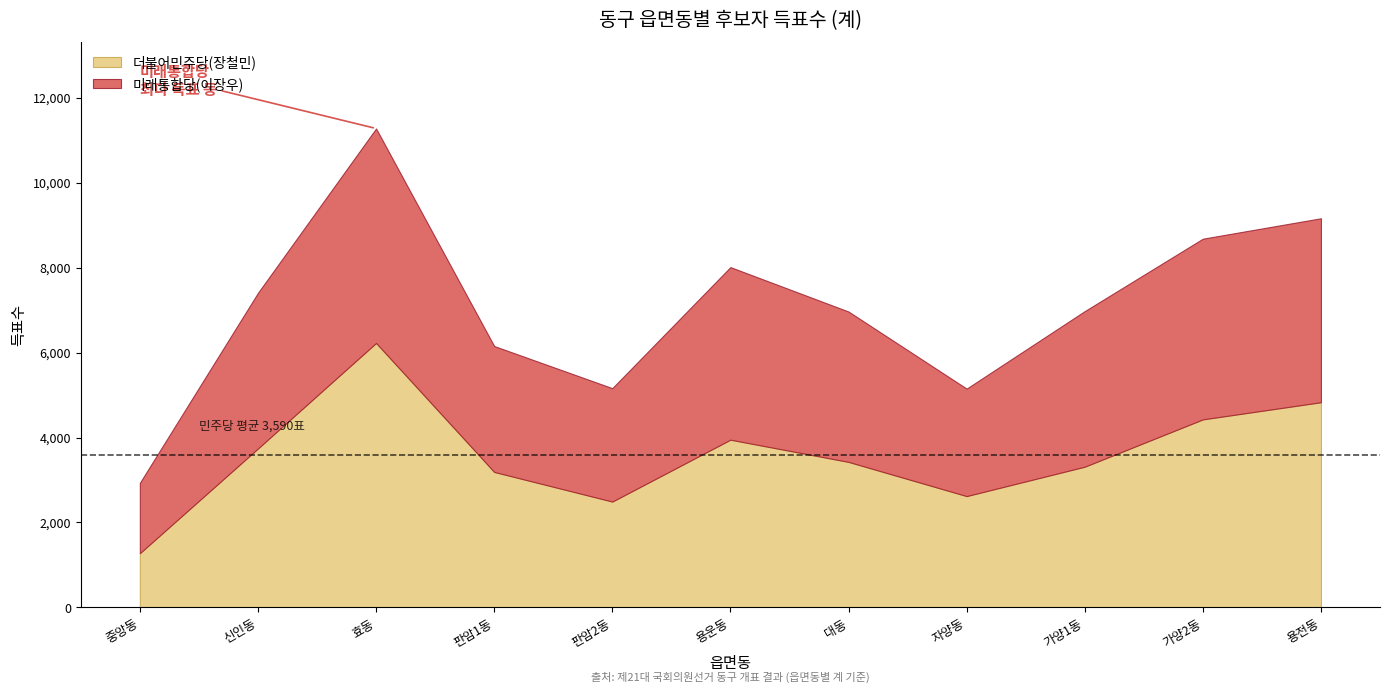

How many values in the 더불어민주당(장철민) series exceed 3426?

5